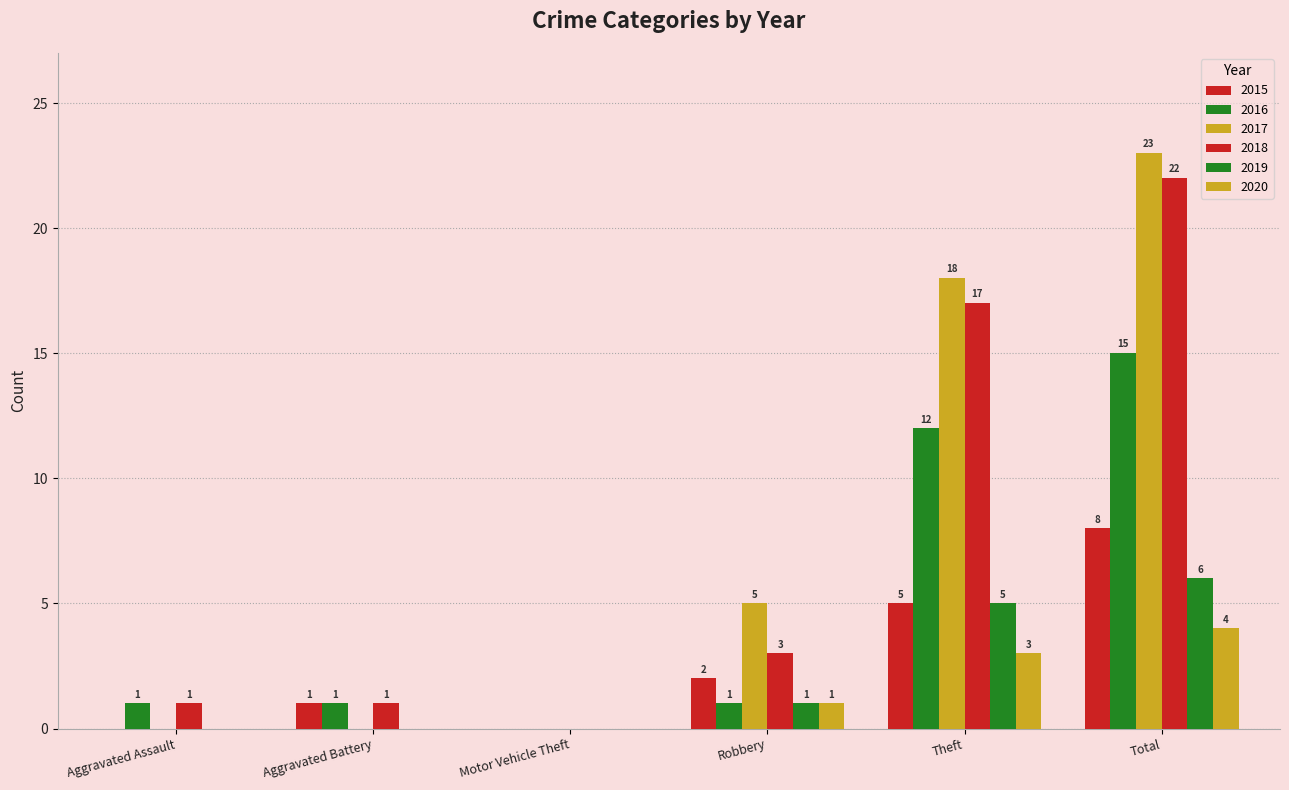

At which category is the sum across all series the highest?

Total